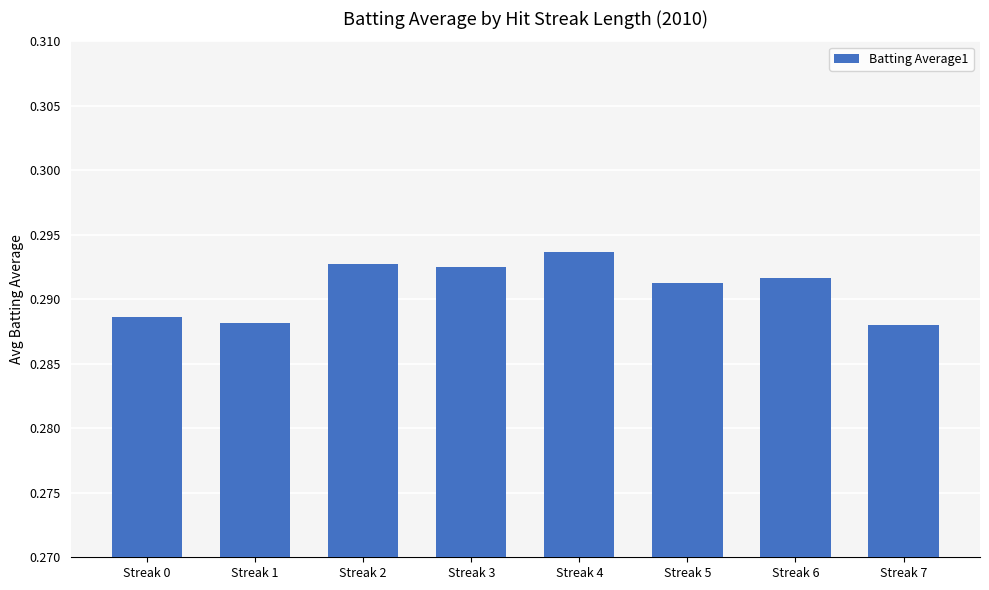

How many values are between 0 and 1?

8